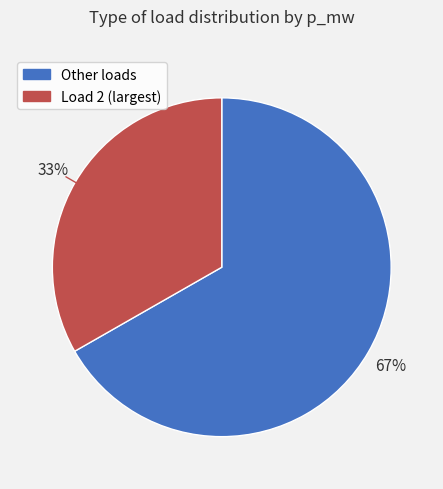

How many segments does this pie chart have?

2